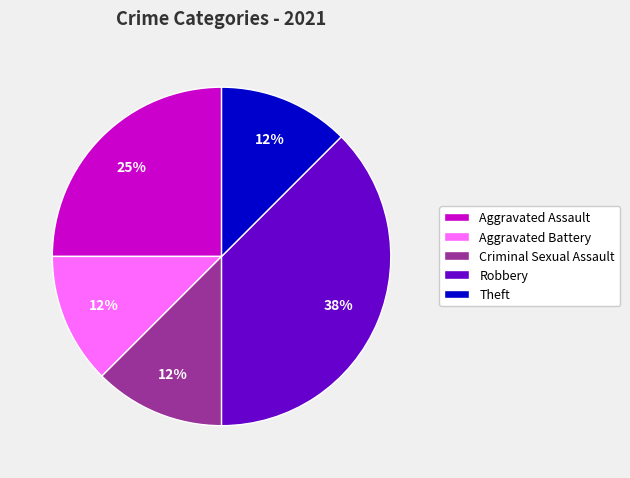

Approximately how many times larger is the value at Theft compared to Robbery?

0.3